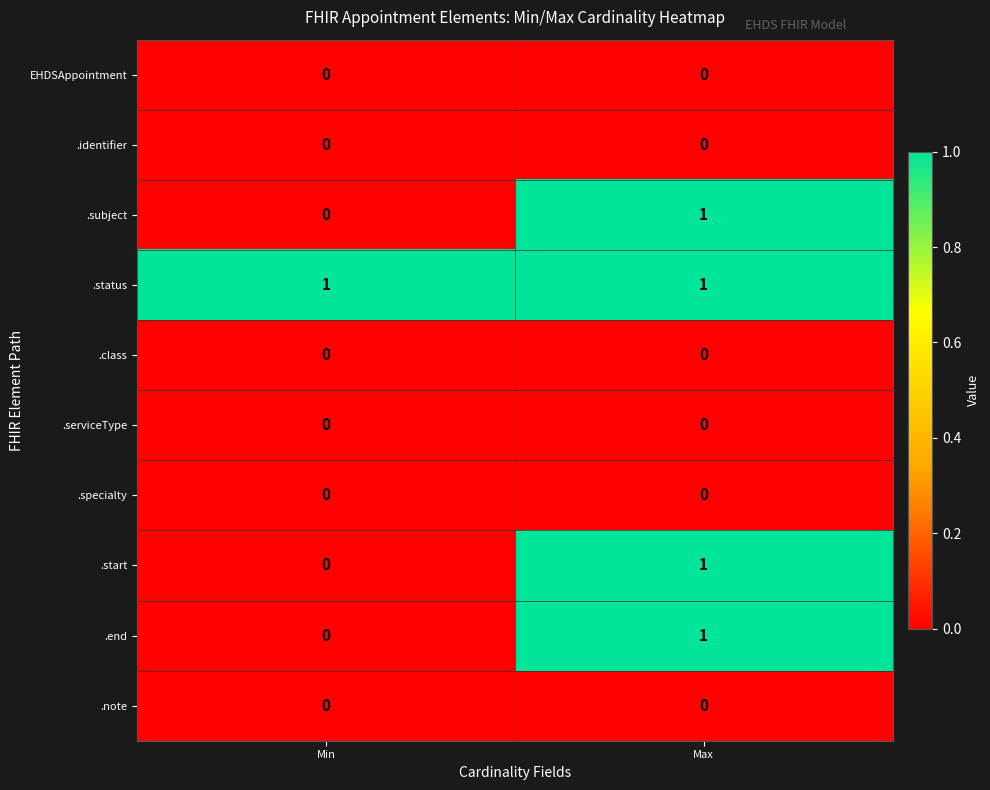

Which series has the largest total across all categories?

.status